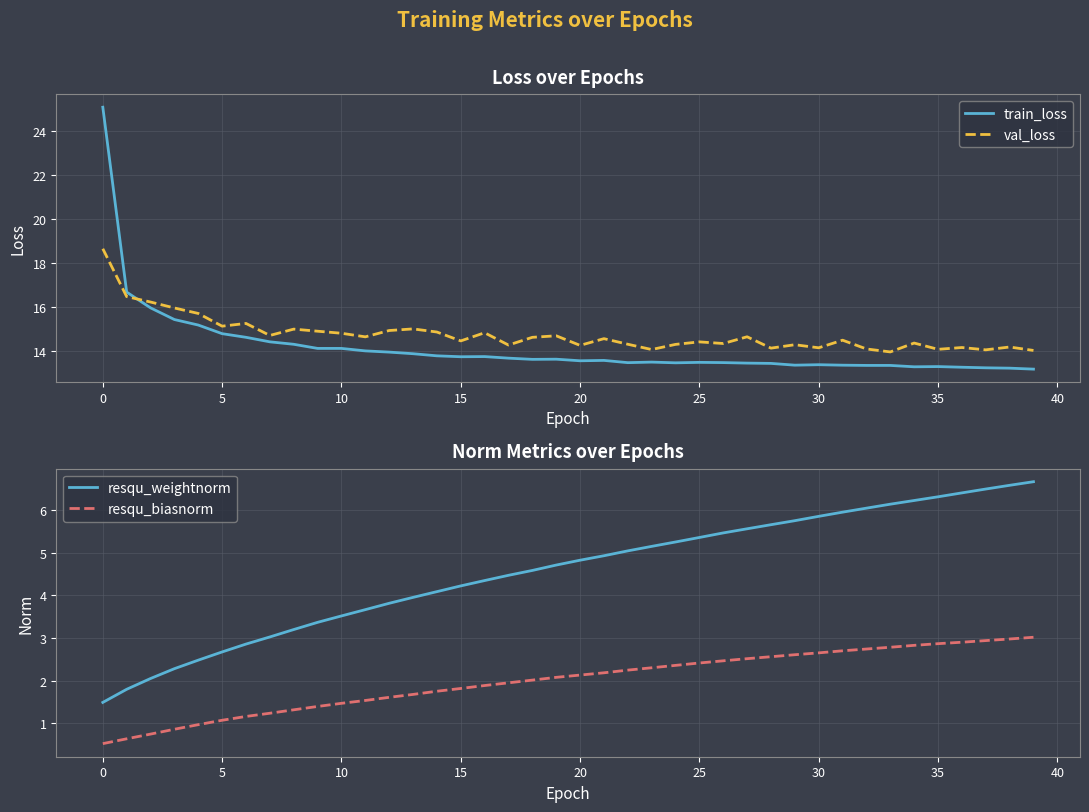

At 14, list the series in order from smallest to largest.

resqu_biasnorm, resqu_weightnorm, train_loss, val_loss